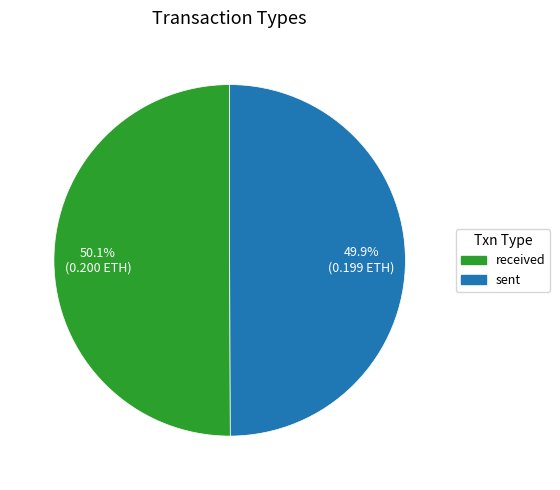

Combined, what portion of the pie is sent and received?

100.0%